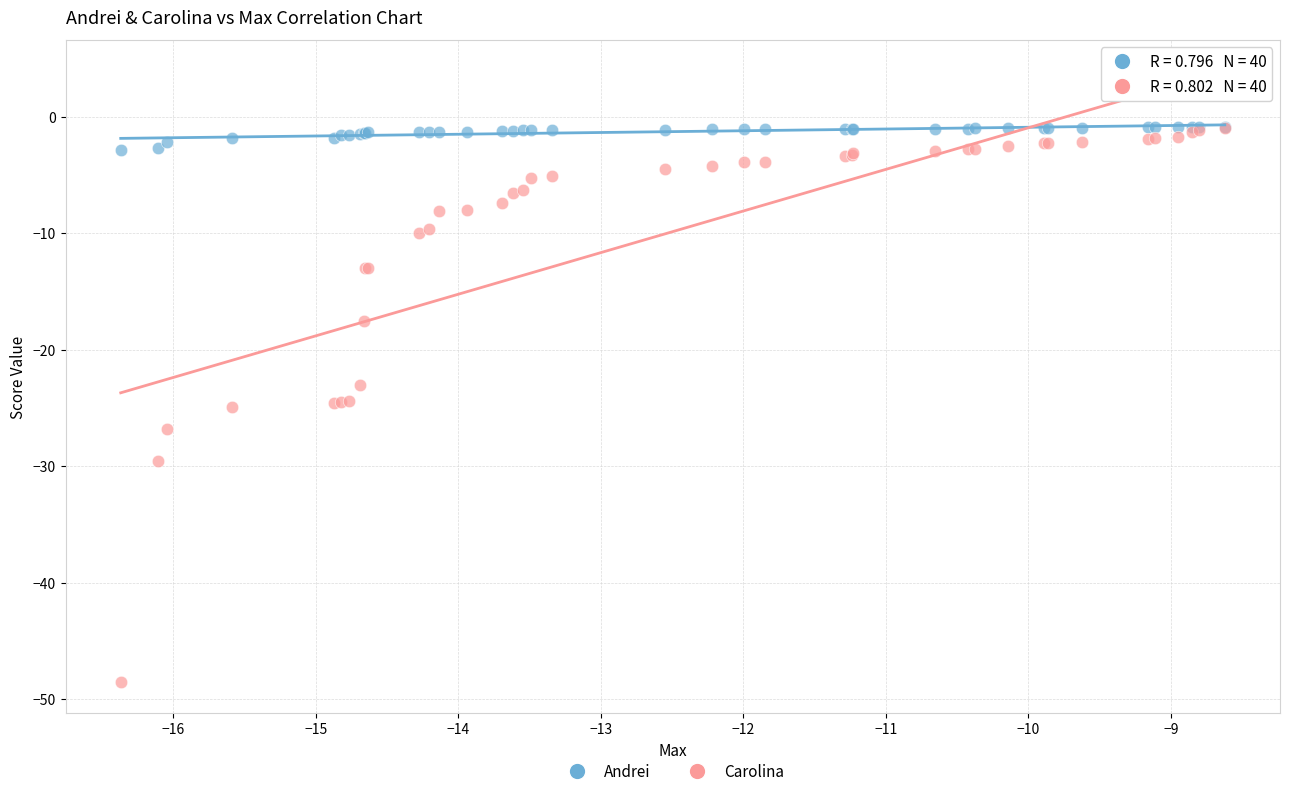

What are all the series names shown in the legend?

Andrei, Carolina